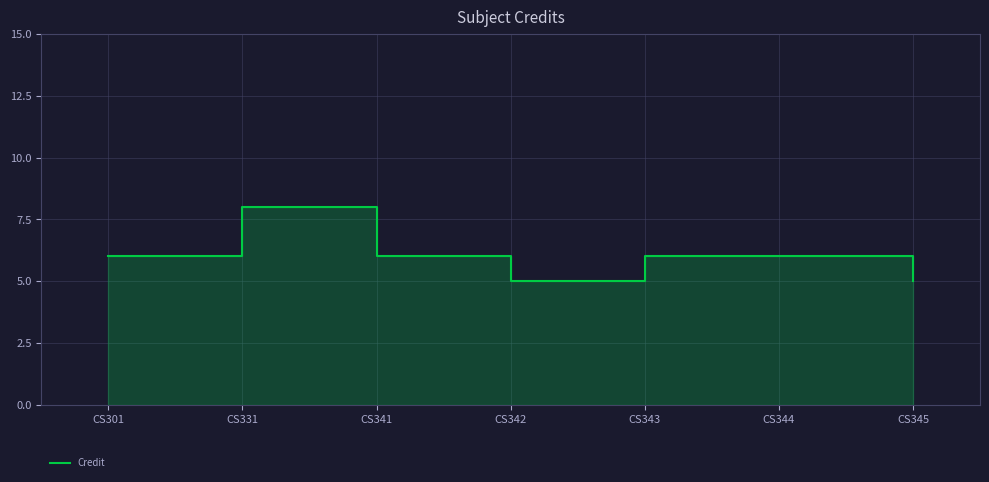

What is the value of the 6th point from the left?

6